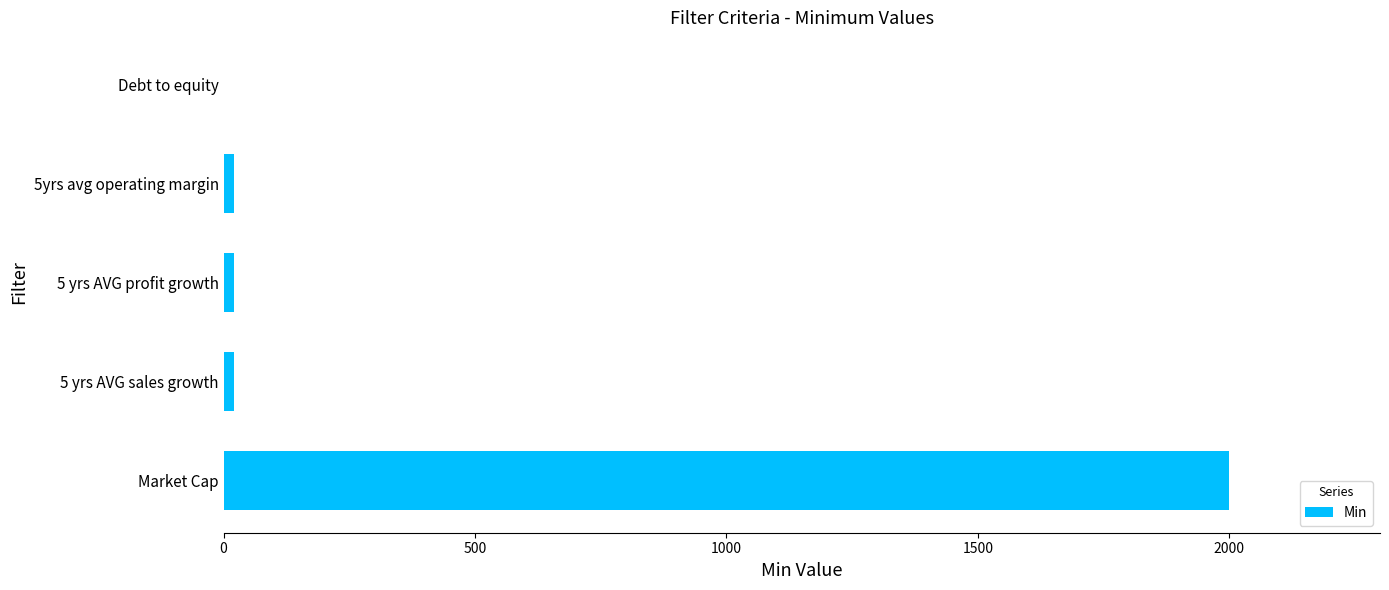

Reading bottom to top, list all the values displayed in this chart.

Market Cap=2000	5 yrs AVG sales growth=20	5 yrs AVG profit growth=20	5yrs avg operating margin=20	Debt to equity=1